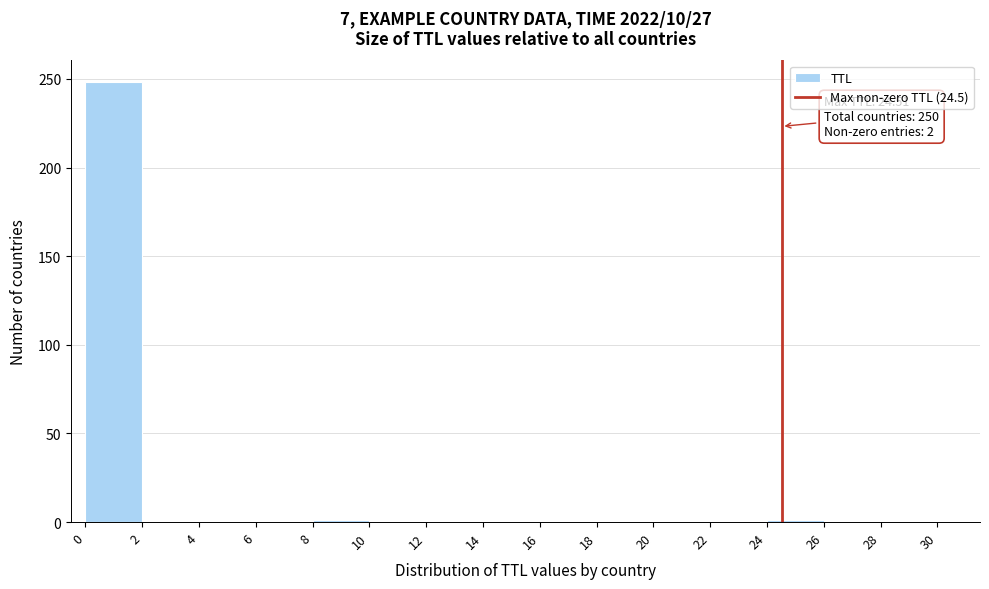

Which range on the x-axis has the tallest bar?

0 to 2